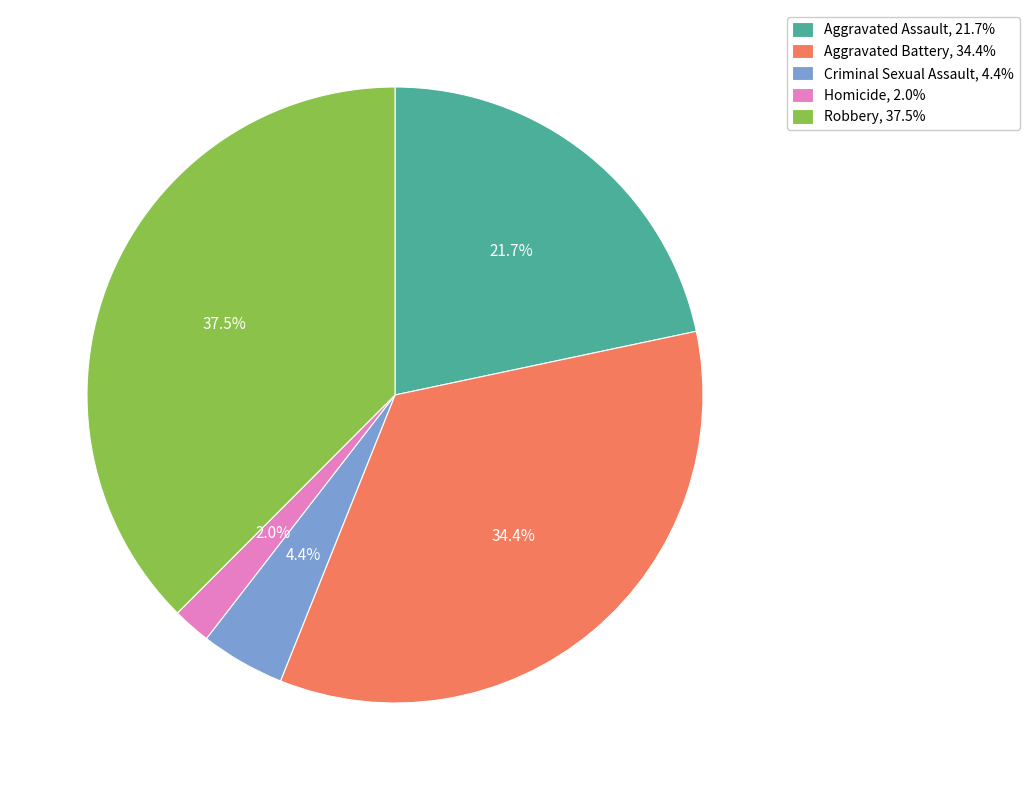

How much of the chart is everything except Aggravated Battery?

65.6%